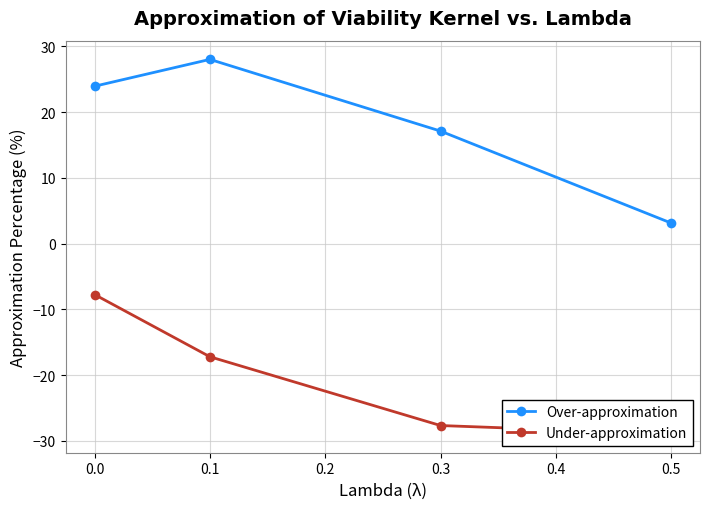

True or false: Under-approximation has more than 1 interior local peaks.

False